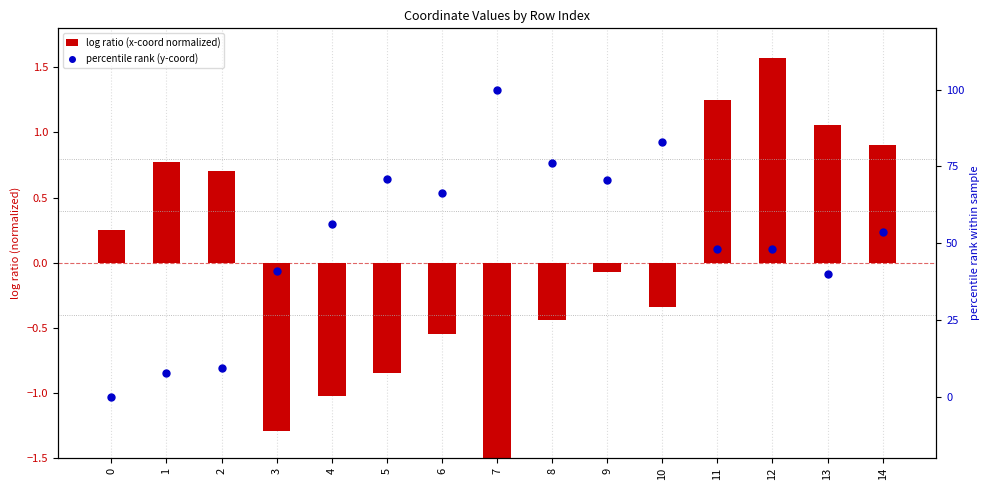

What is the total value across all series at 0?

0.3